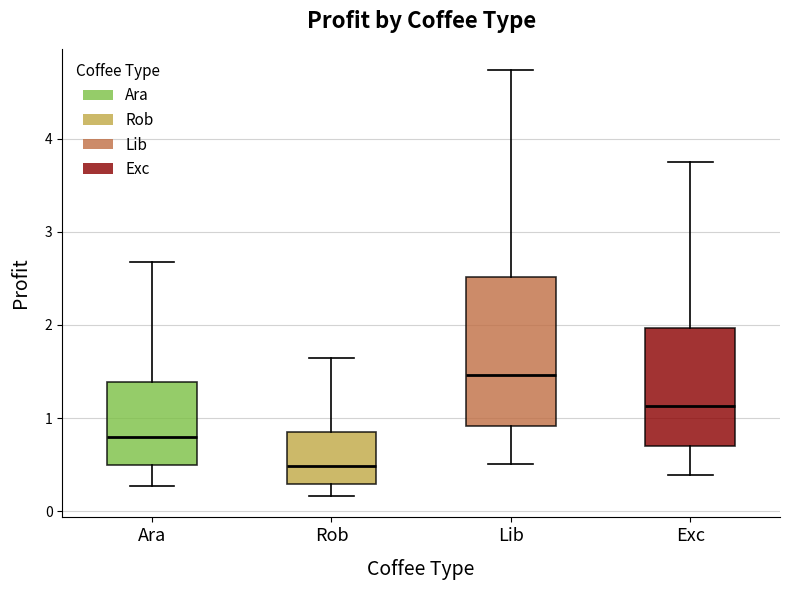

Reading left to right, transcribe this box plot: for each box, give where its median line is, the range the box spans, and where its two whiskers end, as read against the y-axis. The values are not printed on the chart, so give them approximately, as read against the axis.

Ara: median 0.8, box 0.5 to 1.4, whiskers 0.3 to 2.7
Rob: median 0.5, box 0.3 to 0.8, whiskers 0.2 to 1.6
Lib: median 1.5, box 0.9 to 2.5, whiskers 0.5 to 4.7
Exc: median 1.1, box 0.7 to 2.0, whiskers 0.4 to 3.8